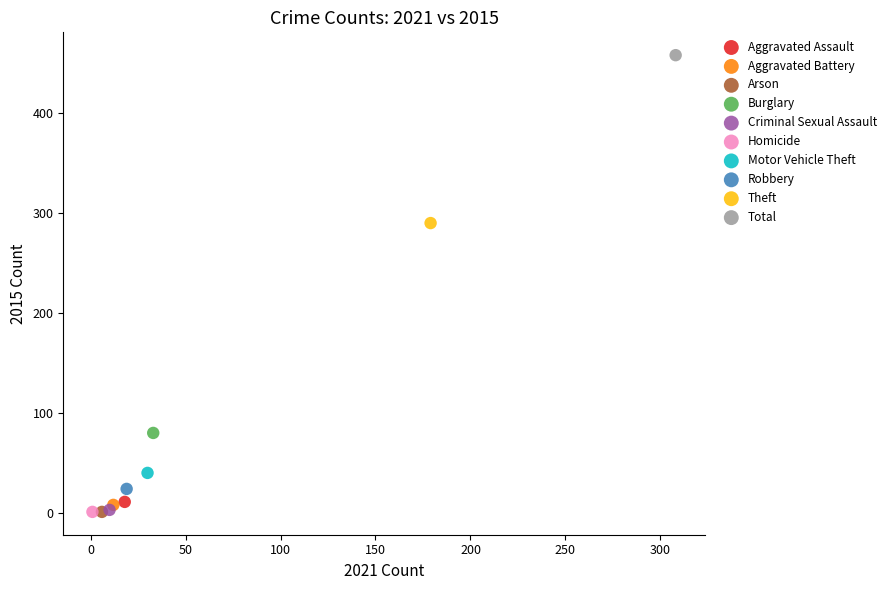

Which series contains the highest Y value?

Total